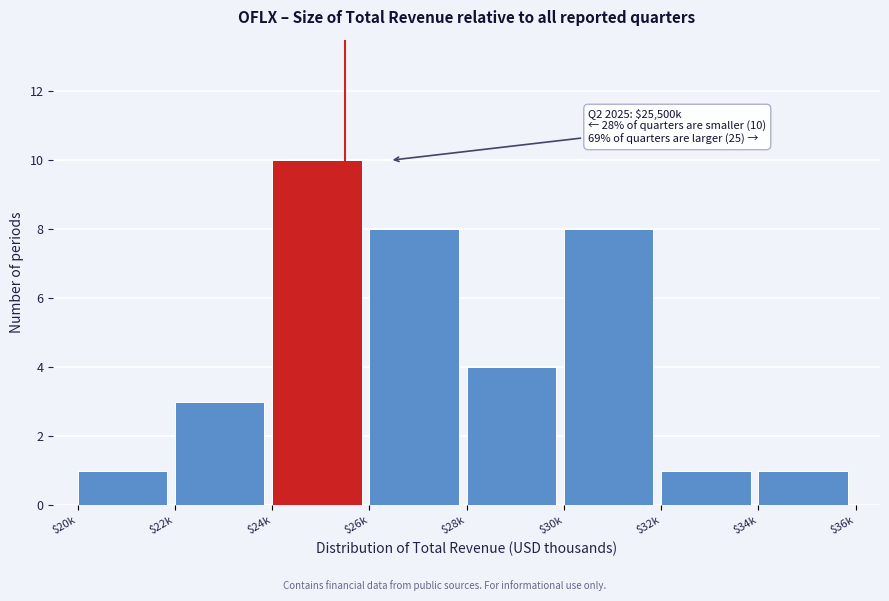

Reading left to right, transcribe all the data shown in this chart.

1	3	10	8	4	8	1	1